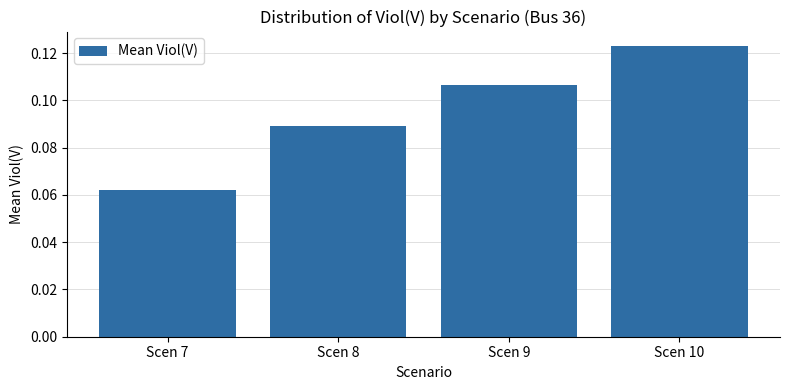

List the labels in order of value, smallest first.

Scen 7, Scen 8, Scen 9, Scen 10